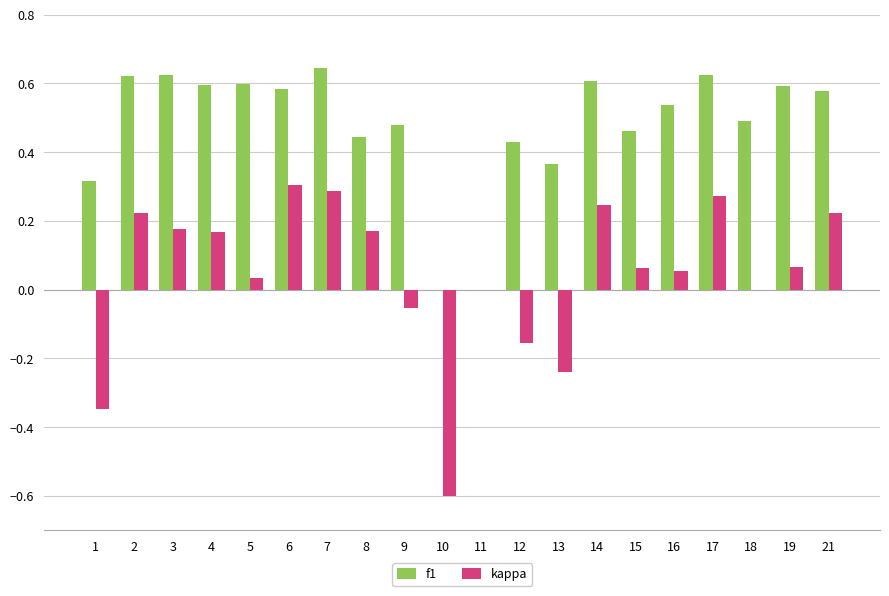

Which series has the largest total across all categories?

f1